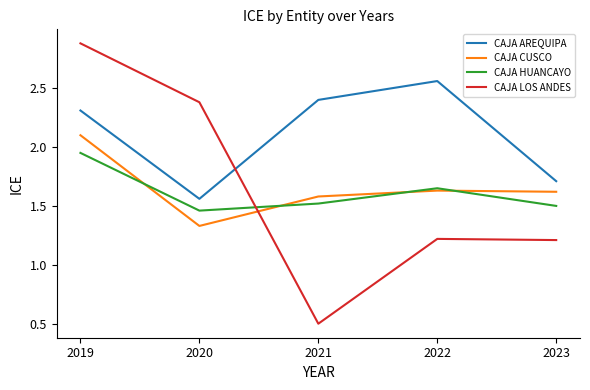

Is the value of CAJA CUSCO at 2021 greater than the value of CAJA HUANCAYO at 2022?

No